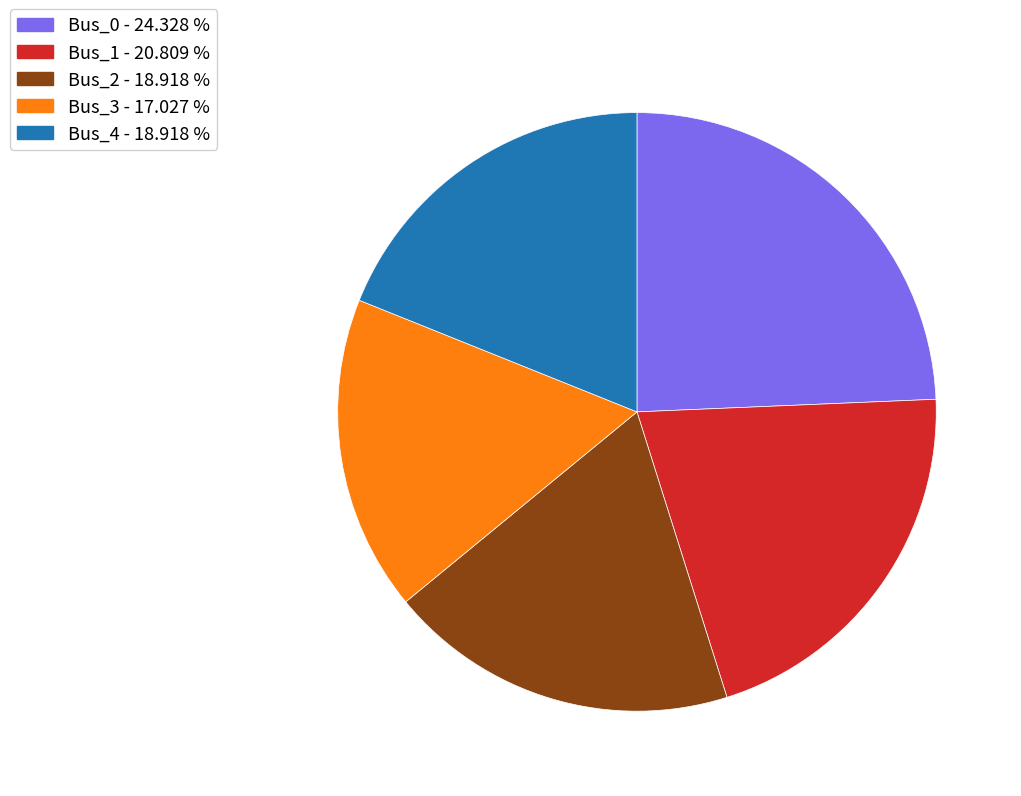

Is Bus_1 the majority of the pie?

No